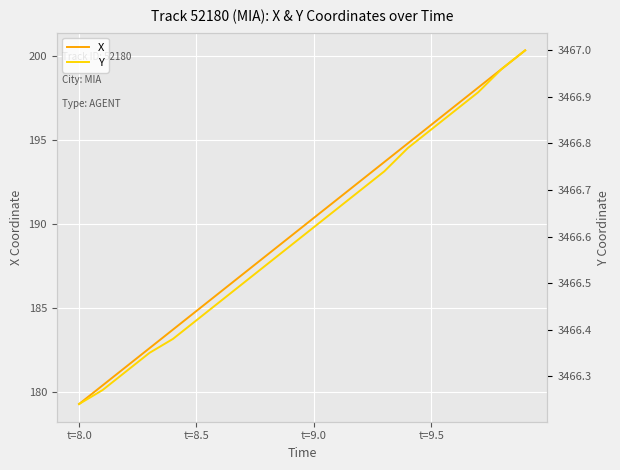

True or false: X and Y intersect in this chart.

False